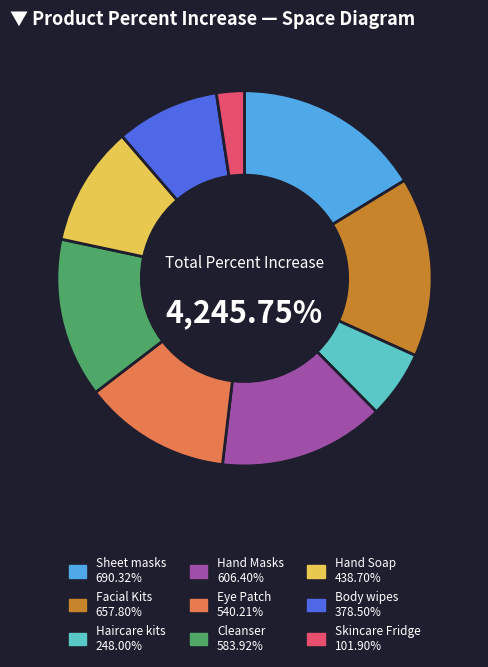

Which category has the smallest portion of the pie?

Skincare Fridge